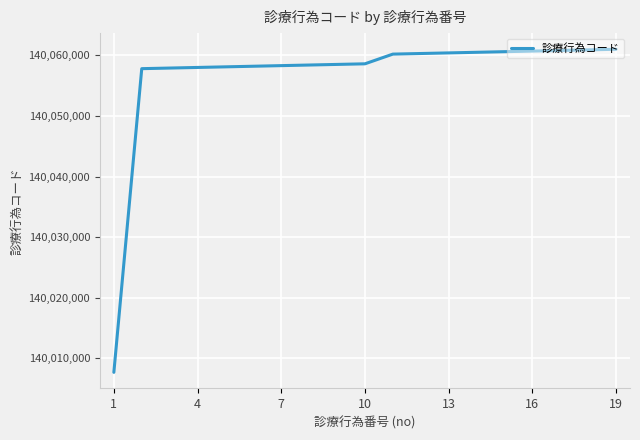

What is the difference between the maximum and minimum values?

53300